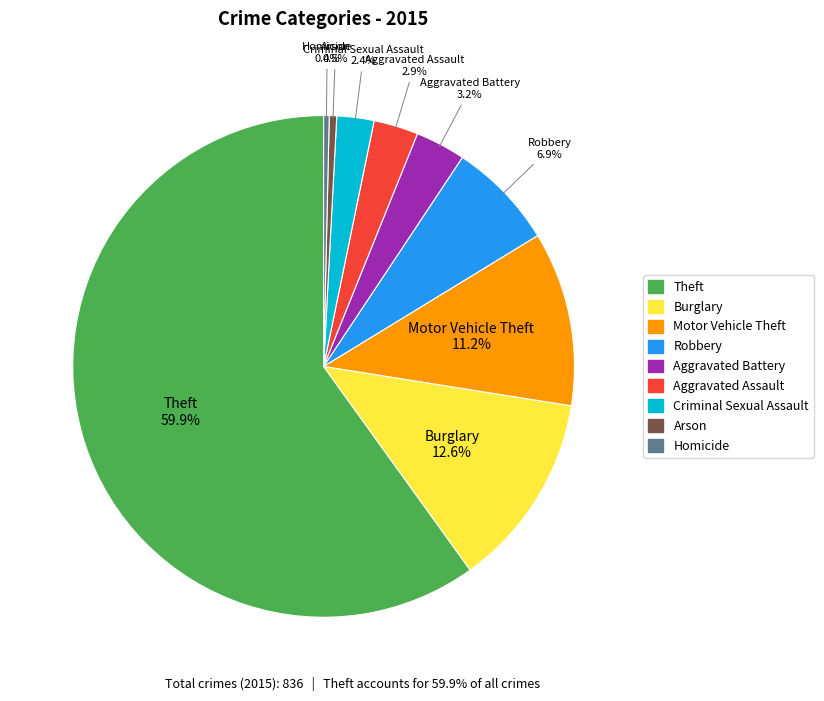

True or false: Motor Vehicle Theft accounts for 11% of the total.

True